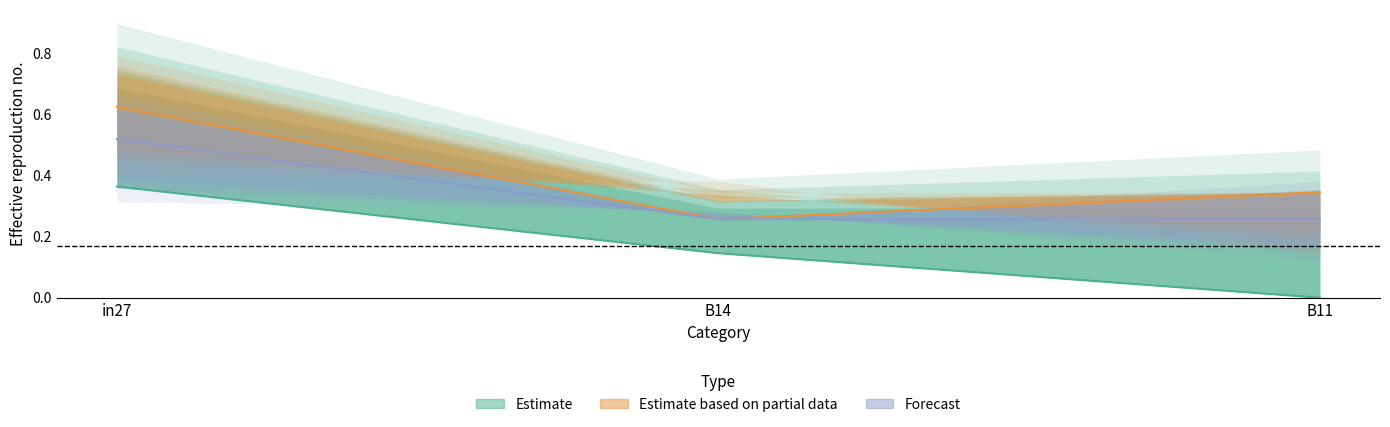

Which series has the largest total across all categories?

Estimate based on partial data